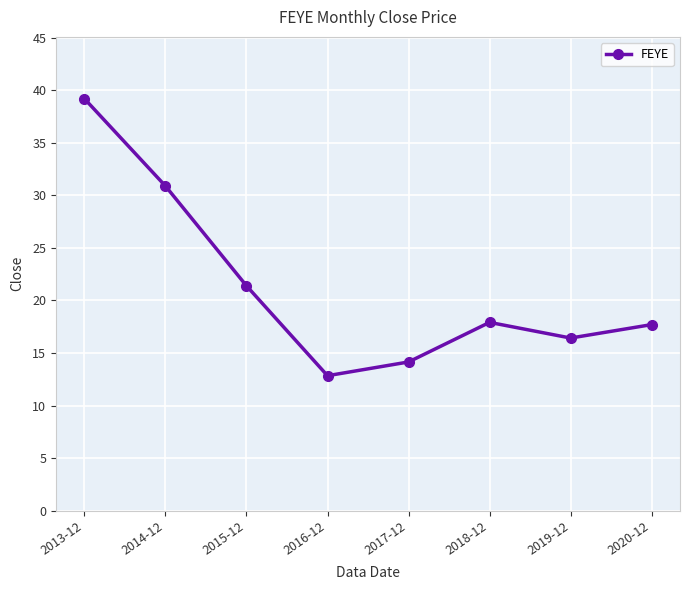

How many interior local peaks (higher than both neighbors) does the data have?

1